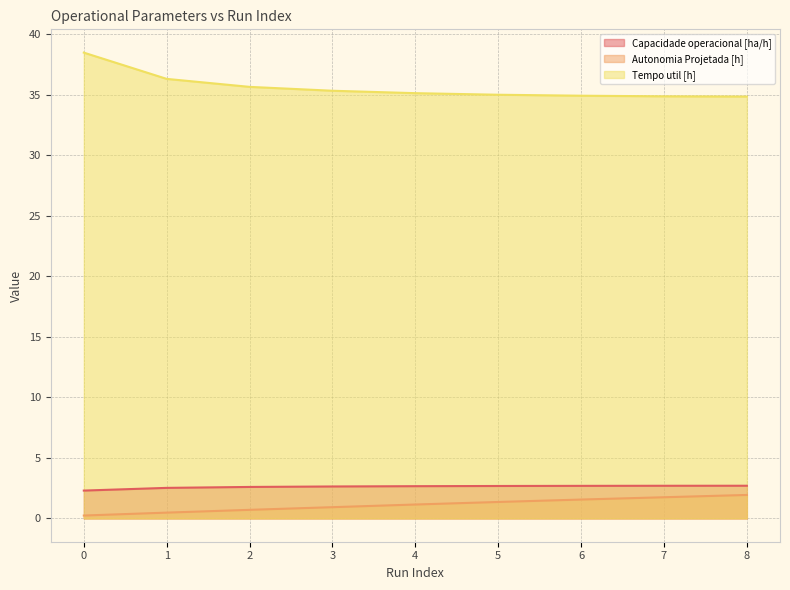

Which series has the largest range (max minus min)?

Tempo util [h]